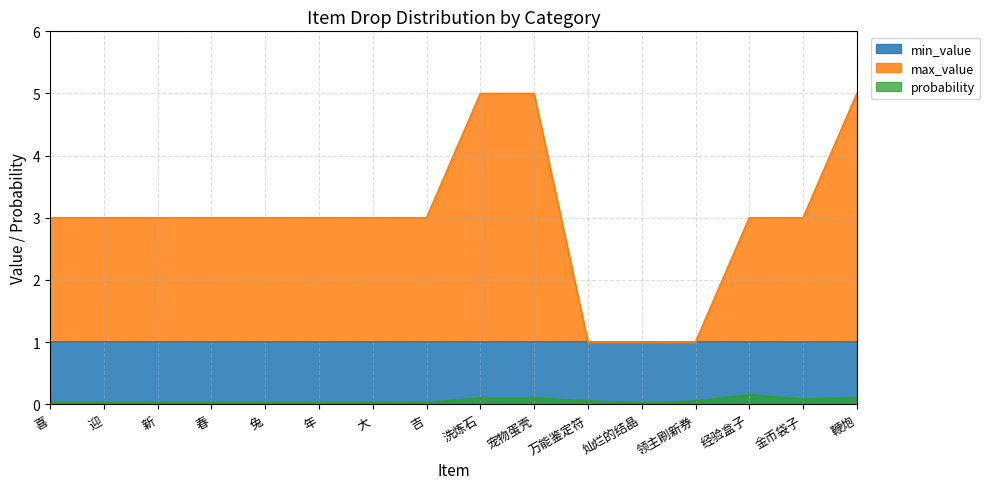

How many values in the max_value series exceed 3?

3